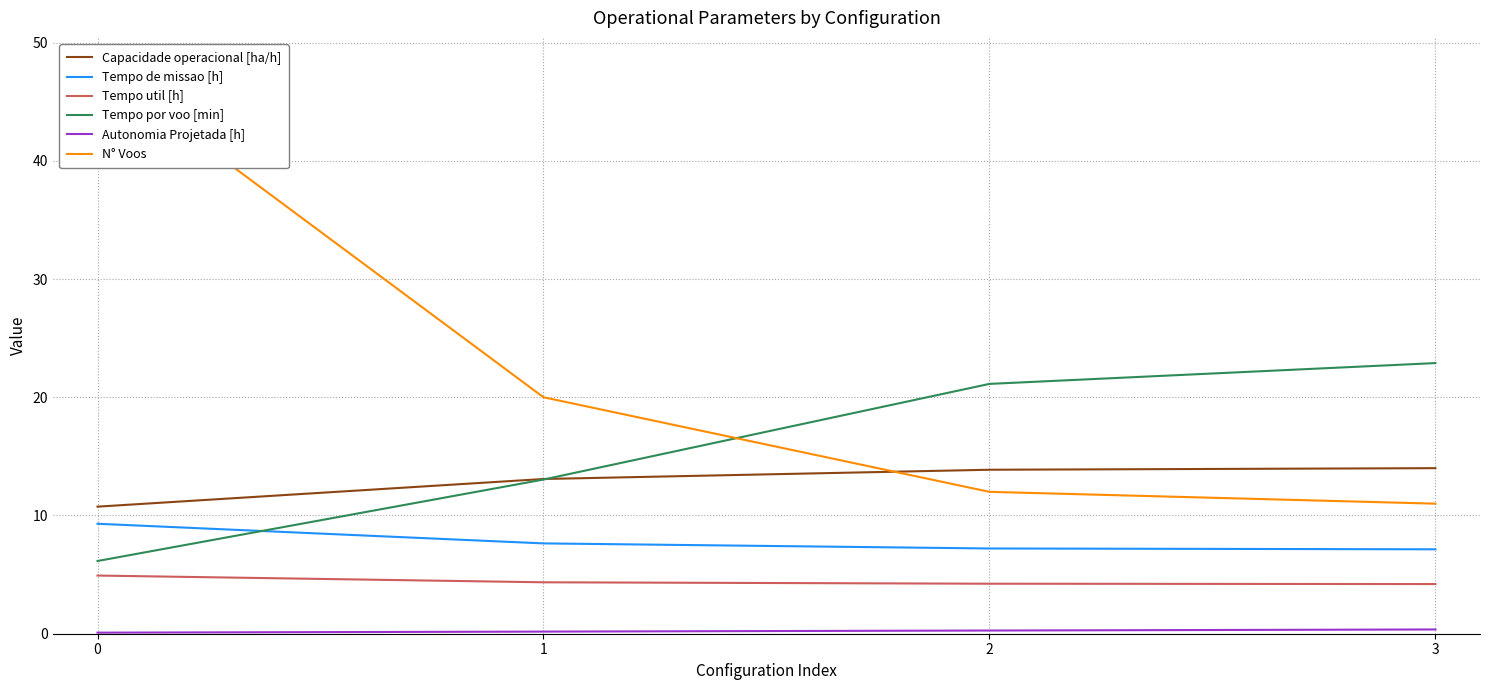

What is the difference between the second highest and second lowest values in the Capacidade operacional [ha/h] series?

0.8